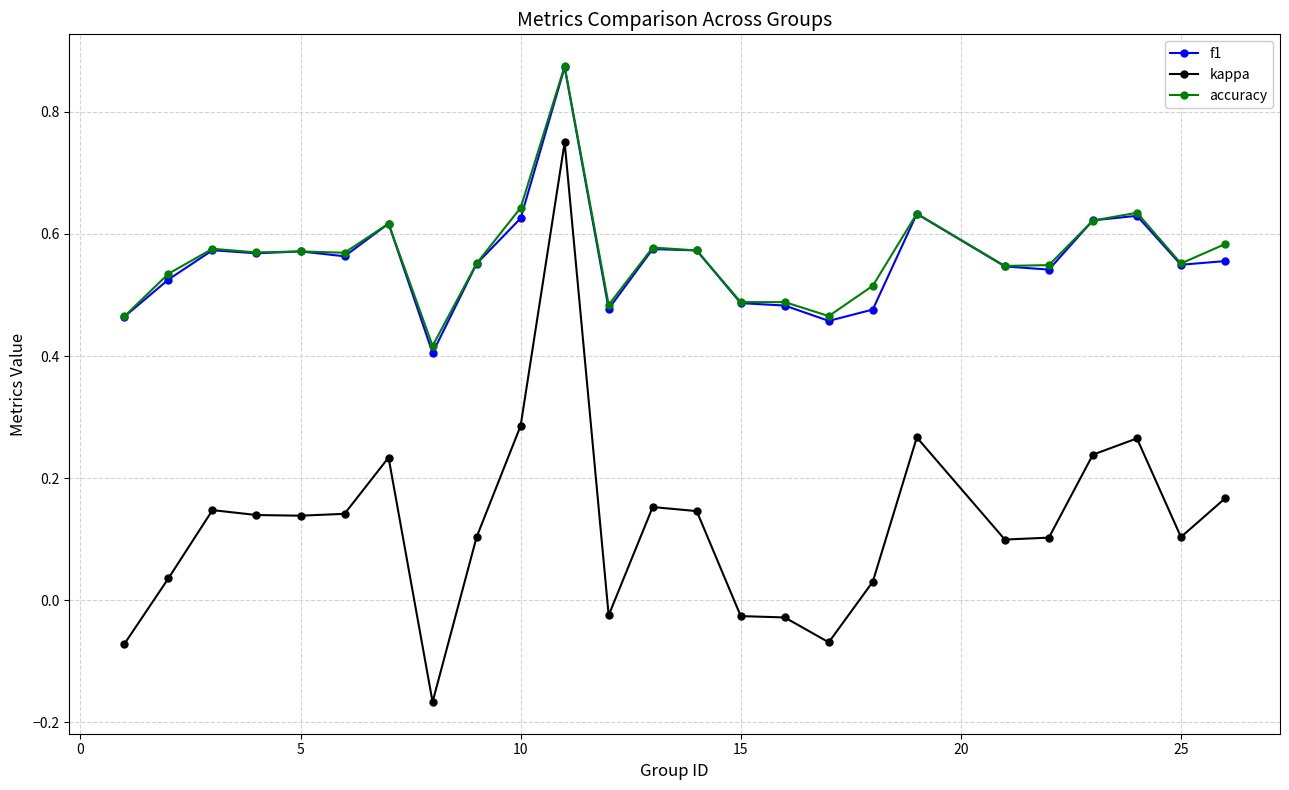

True or false: f1 and kappa cross at least once.

False